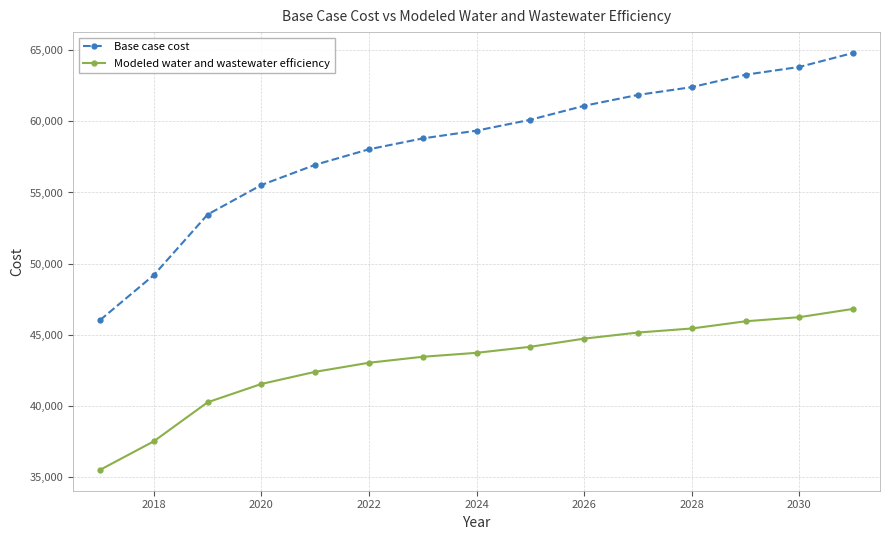

What is the greatest value displayed?

64809.3